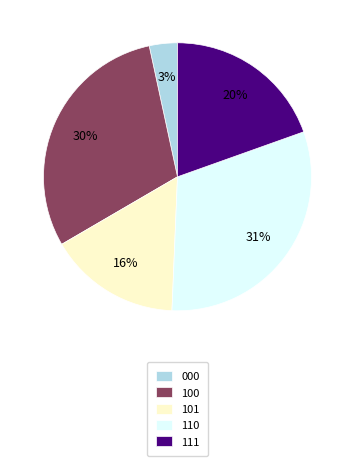

Is it true that 101 is 16% of the pie?

True